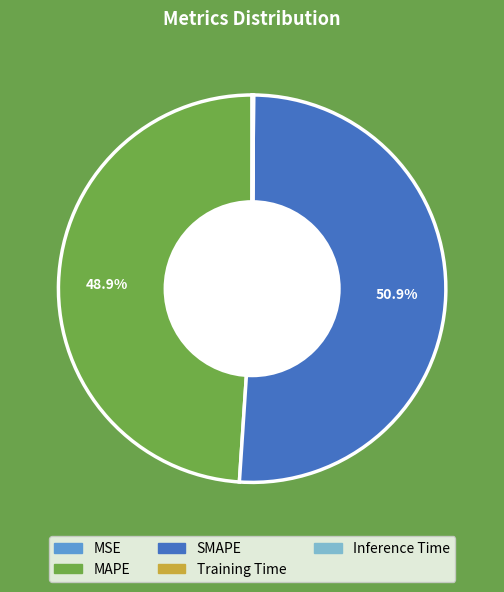

What is the largest slice in the pie chart?

SMAPE